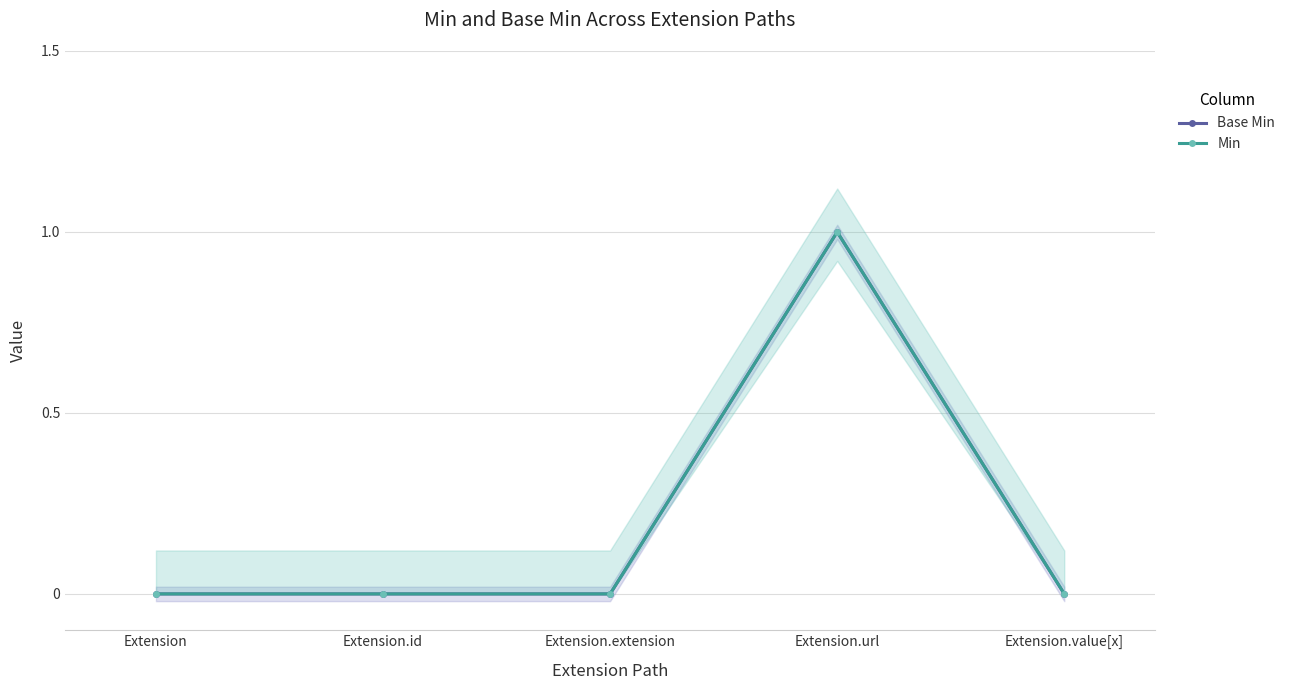

Rank the categories by Base Min value from lowest to highest.

Extension, Extension.id, Extension.extension, Extension.value[x], Extension.url